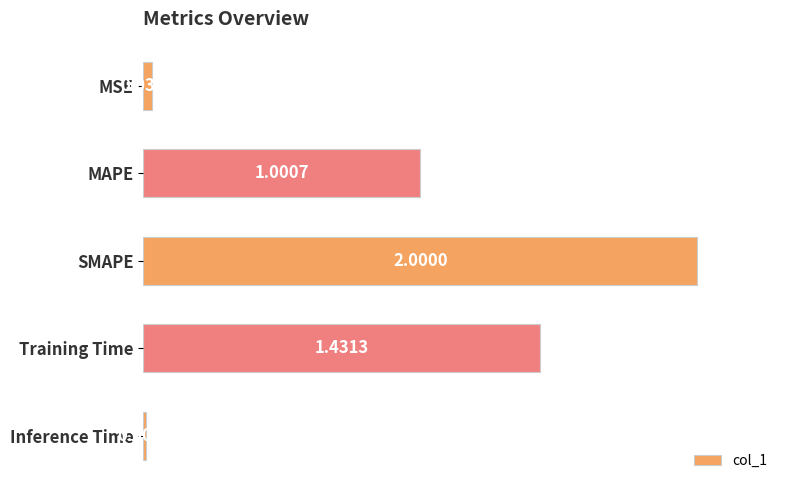

What is the change in value from SMAPE to Training Time?

-0.6